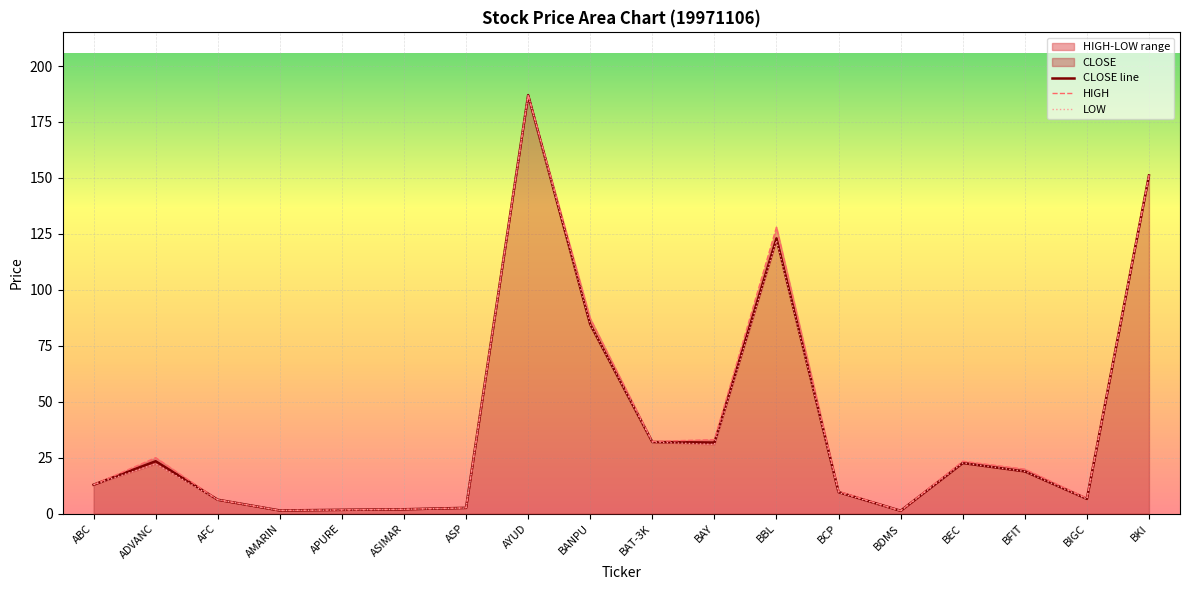

True or false: LOW and HIGH intersect in this chart.

False